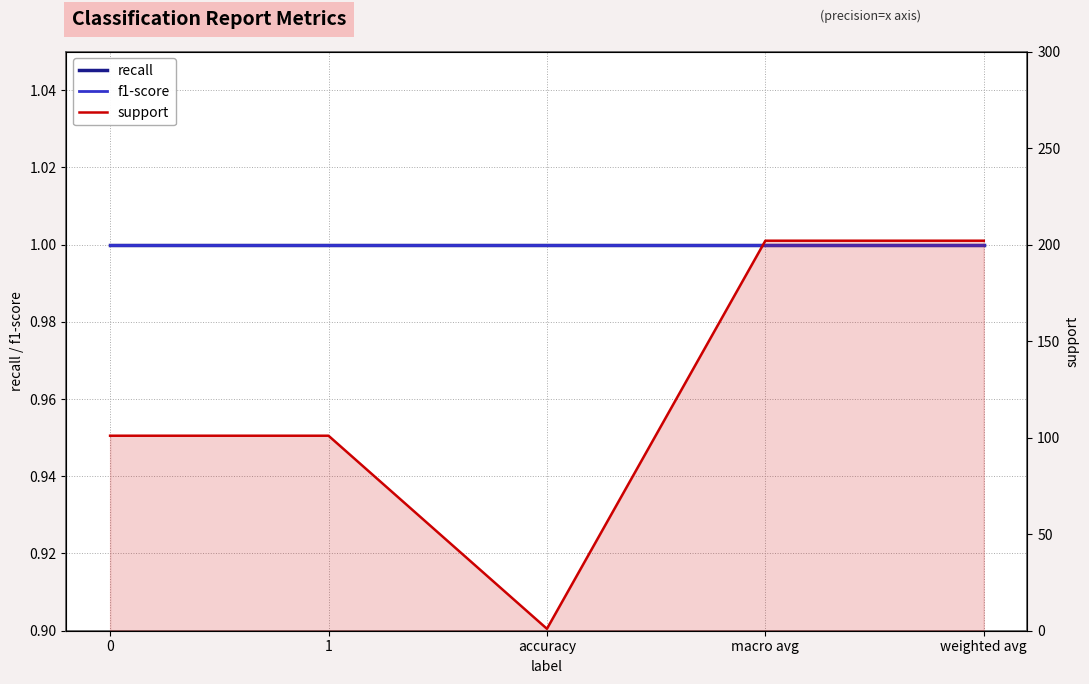

Which series changed the most between 1 and weighted avg?

support